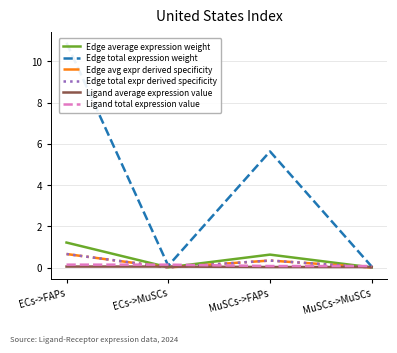

Reading left to right, what are all the values shown in this chart?

Edge average expression weight: ECs->FAPs=1.2	ECs->MuSCs=0.0	MuSCs->FAPs=0.6	MuSCs->MuSCs=0.0
Edge total expression weight: ECs->FAPs=10.9	ECs->MuSCs=0.1	MuSCs->FAPs=5.6	MuSCs->MuSCs=0.0
Edge avg expr derived specificity: ECs->FAPs=0.7	ECs->MuSCs=0.0	MuSCs->FAPs=0.3	MuSCs->MuSCs=0.0
Edge total expr derived specificity: ECs->FAPs=0.7	ECs->MuSCs=0.0	MuSCs->FAPs=0.3	MuSCs->MuSCs=0.0
Ligand average expression value: ECs->FAPs=0.0	ECs->MuSCs=0.0	MuSCs->FAPs=0.0	MuSCs->MuSCs=0.0
Ligand total expression value: ECs->FAPs=0.1	ECs->MuSCs=0.1	MuSCs->FAPs=0.1	MuSCs->MuSCs=0.1